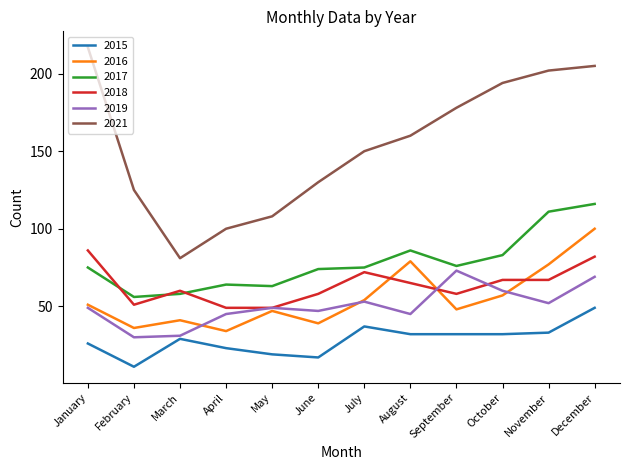

Is the value of 2015 at December greater than the value of 2016 at April?

Yes